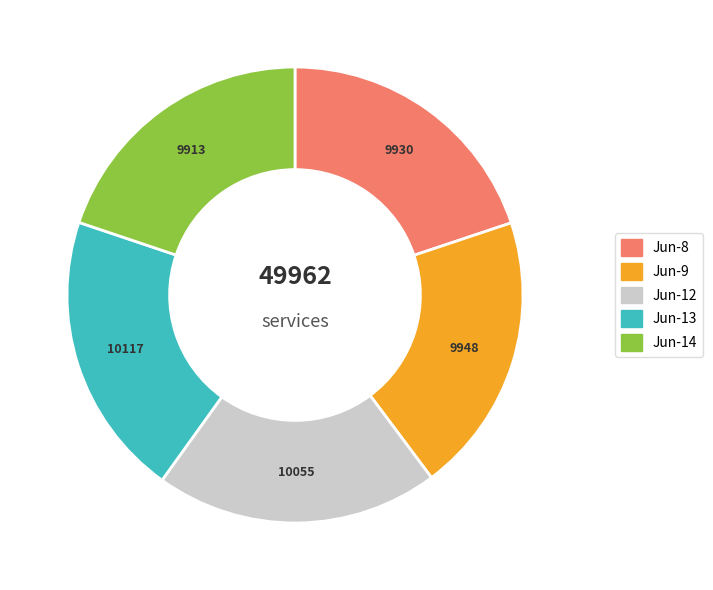

How many segments does this pie chart have?

5